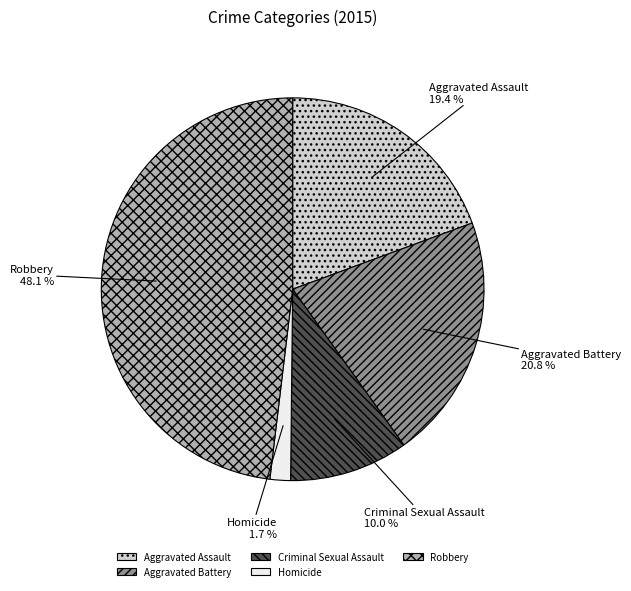

To the nearest percent, what is the combined percentage of Criminal Sexual Assault and Aggravated Battery?

31%